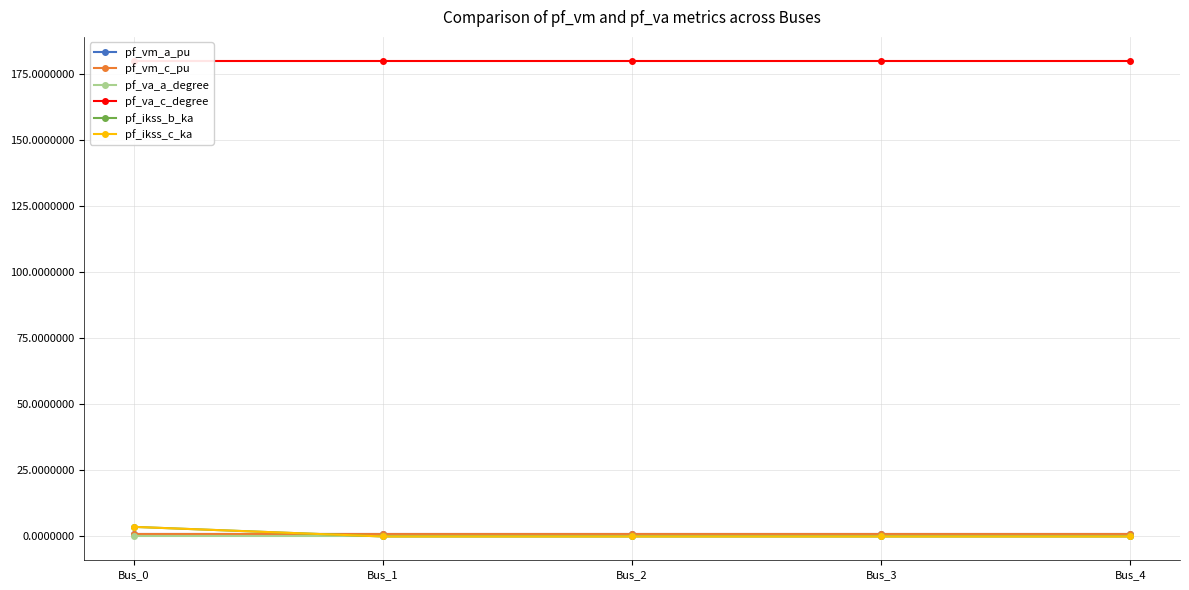

Is it true that pf_va_c_degree equals 307.5 at Bus_4?

False